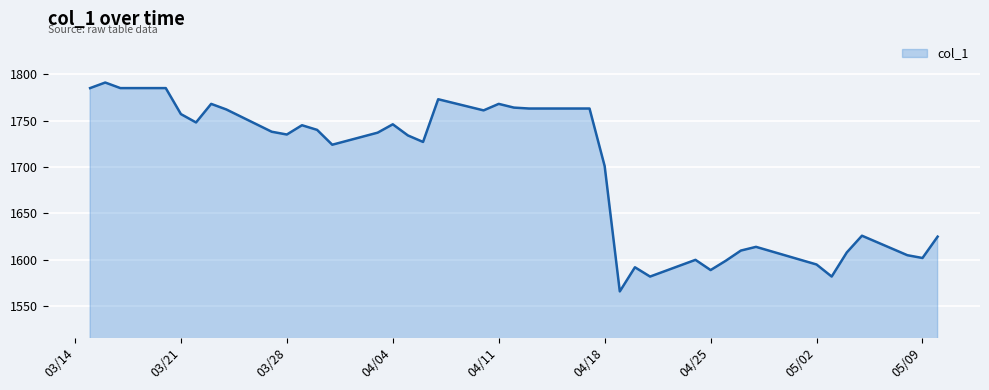

What is the average value?

1695